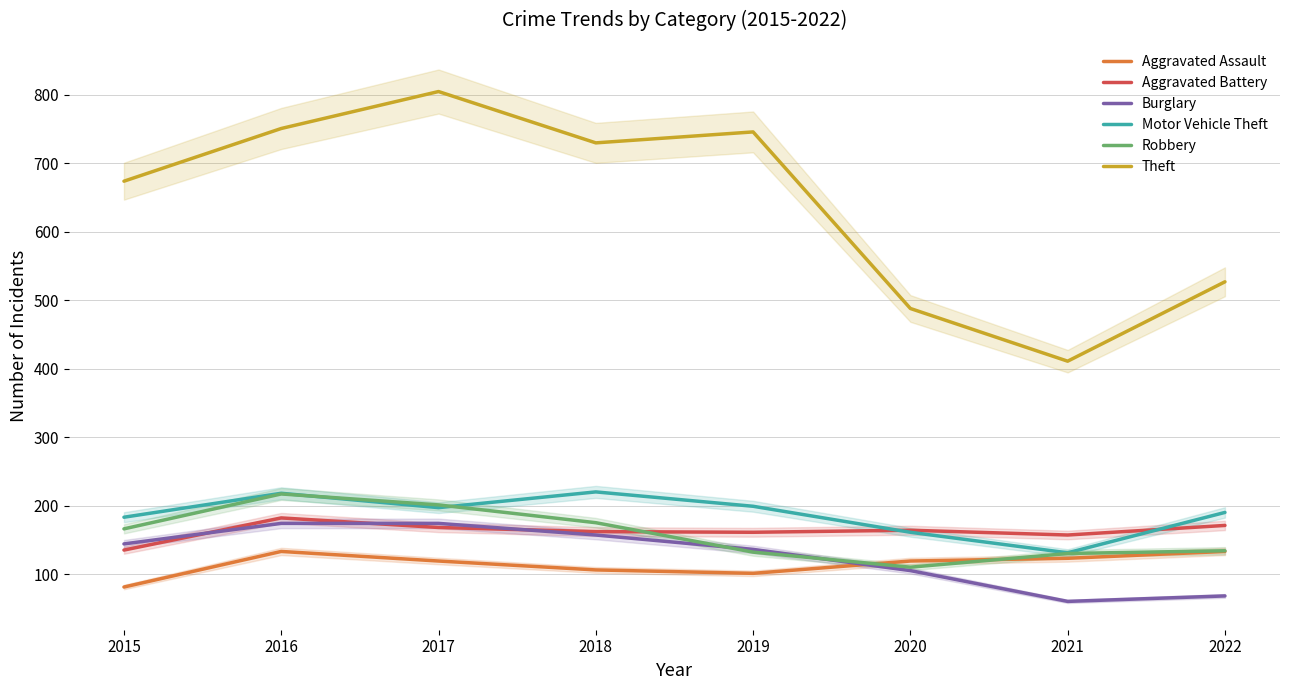

The value of Aggravated Battery at 2020 is 164. True or false?

True